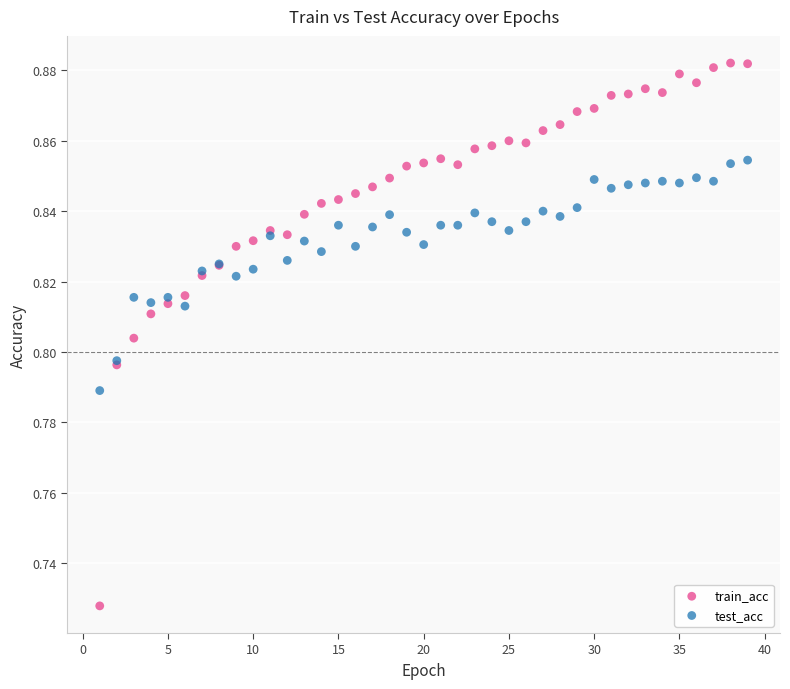

Which series has the widest spread of Y values?

train_acc